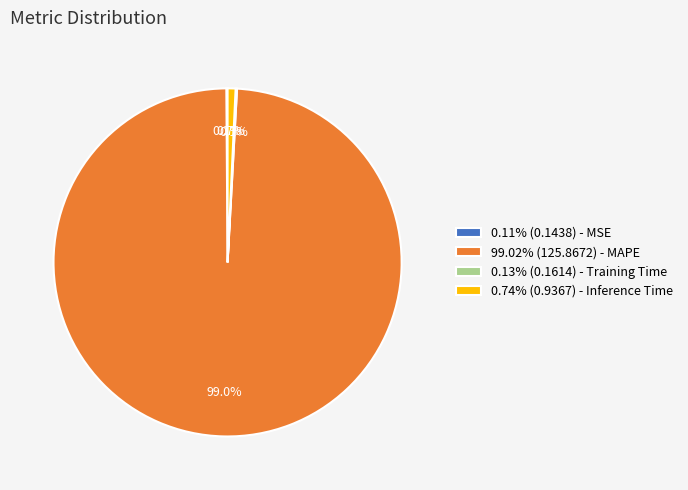

Does any single category account for the majority?

Yes